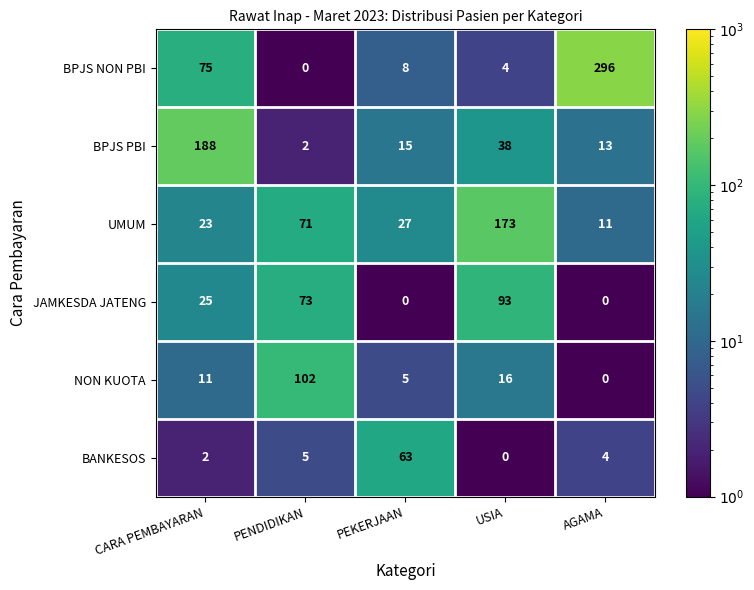

At which label is JAMKESDA JATENG closest to 46?

CARA PEMBAYARAN